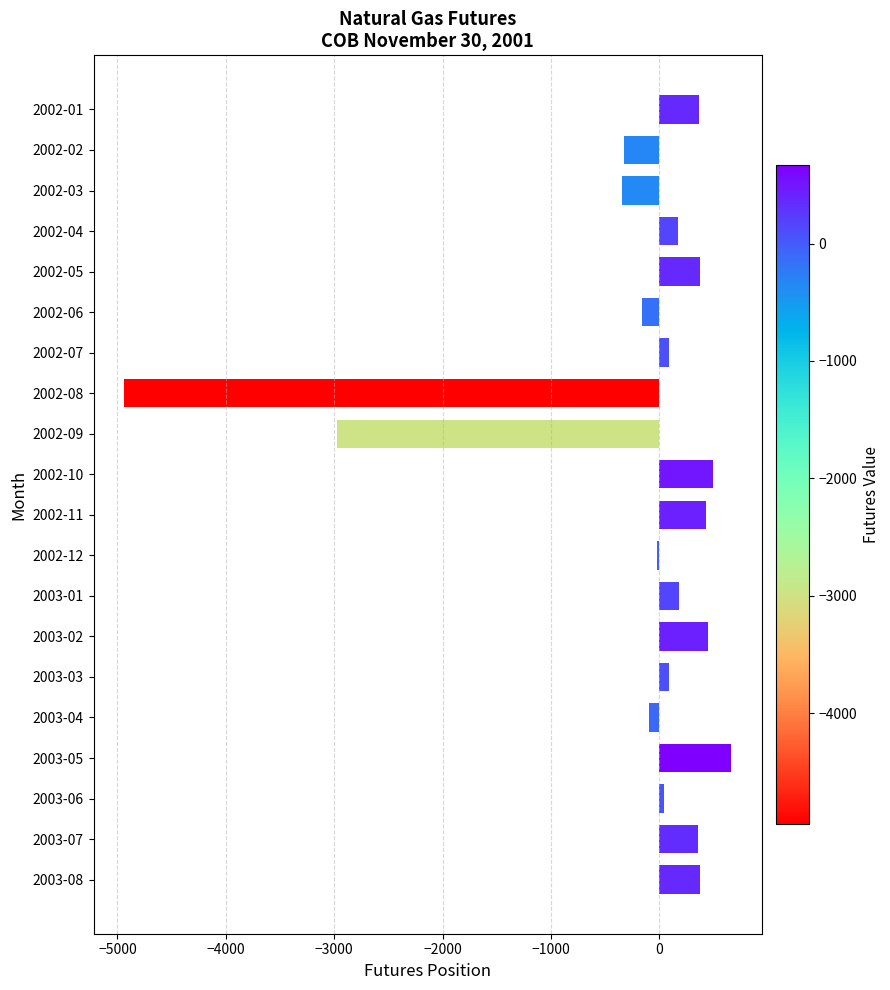

What is the difference between the maximum and minimum values?

5605